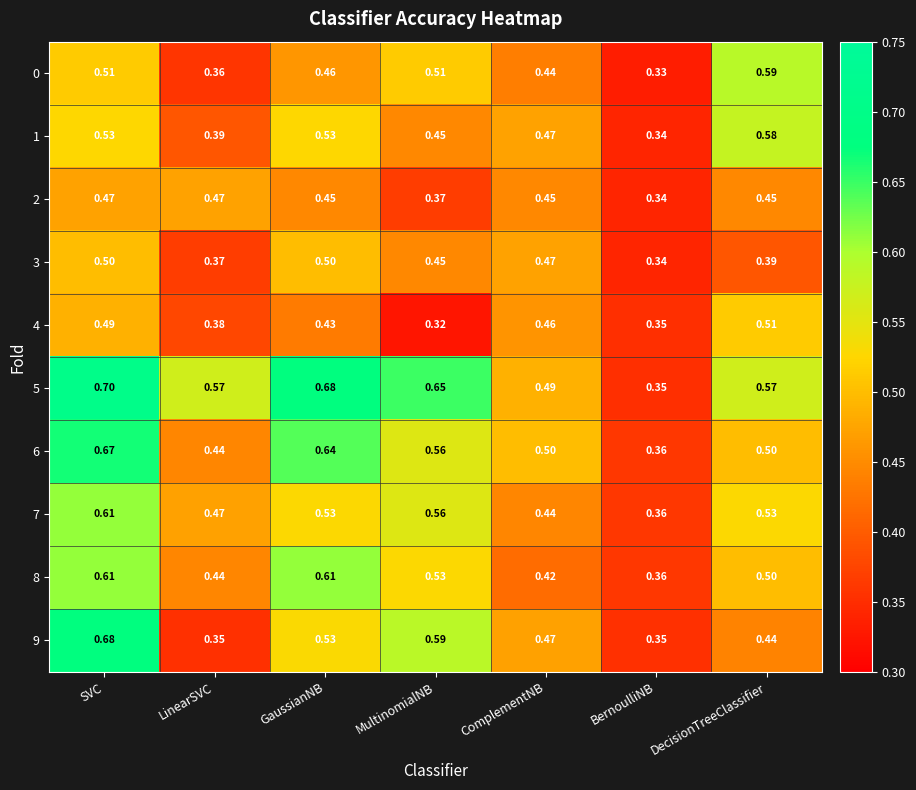

At which category is the sum across all series the highest?

SVC